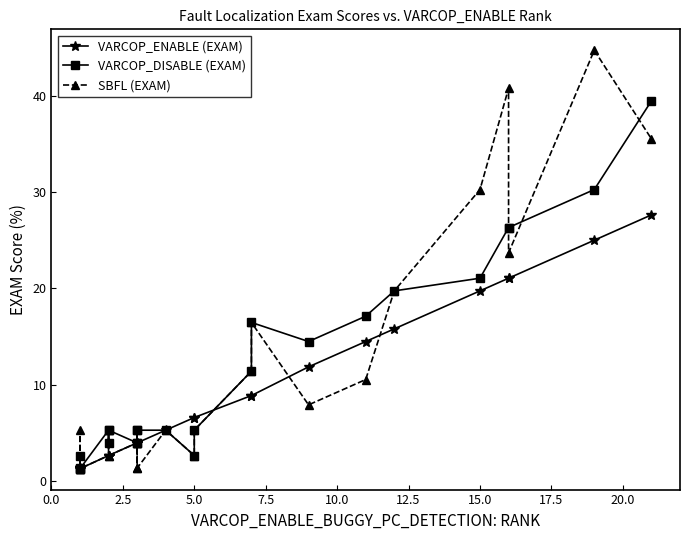

What is the difference between the maximum and second lowest values in the VARCOP_DISABLE (EXAM) series?

38.2